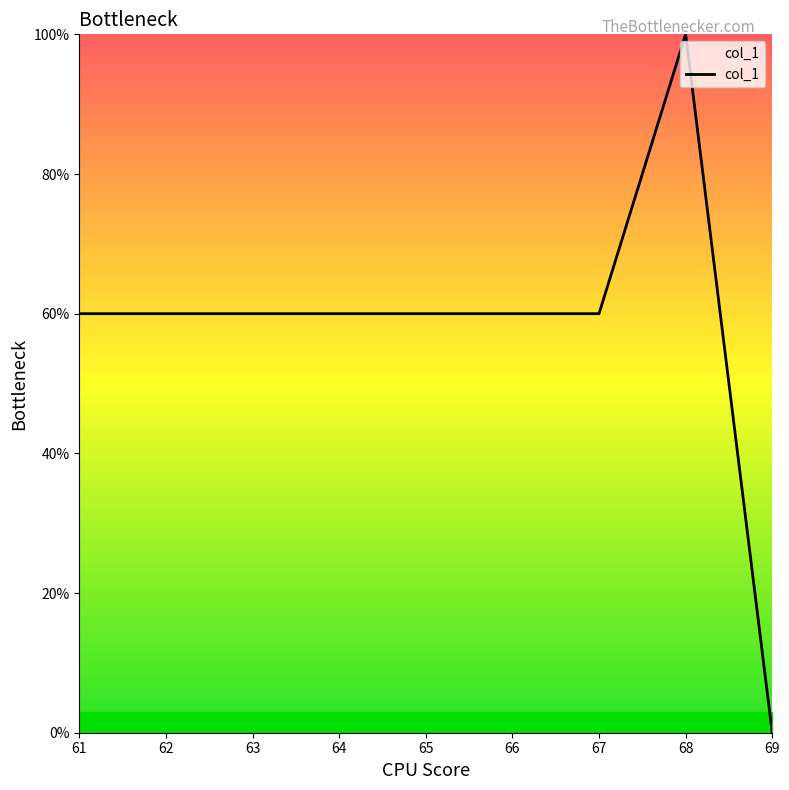

What is the maximum value shown in the chart?

100.0